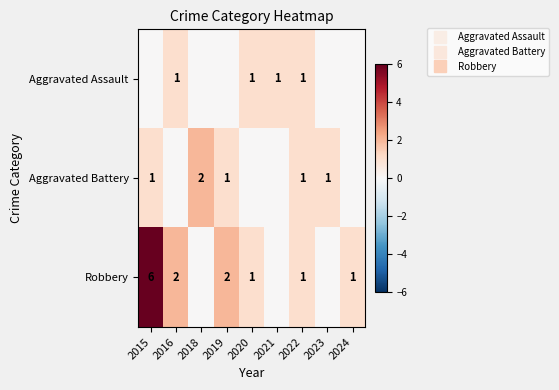

At 2022, list the series in order from smallest to largest.

Aggravated Assault, Aggravated Battery, Robbery